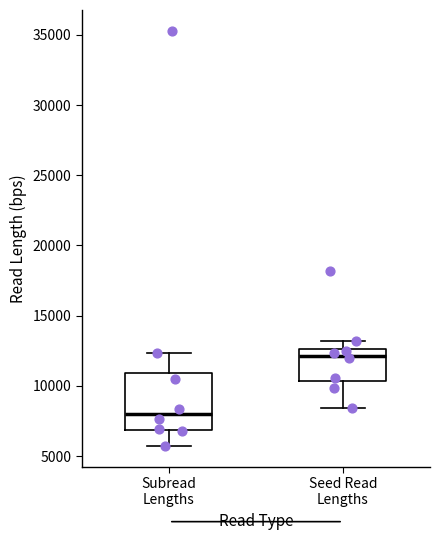

Reading left to right, read every box against the y-axis: the position of its median line, the range the box covers, and the ends of its whiskers. The values are not printed on the chart, so give them approximately, as read against the axis.

Subread Lengths: median 8000, box 7000 to 11000, whiskers 5500 to 12500
Seed Read Lengths: median 12000, box 10500 to 12500, whiskers 8500 to 13000